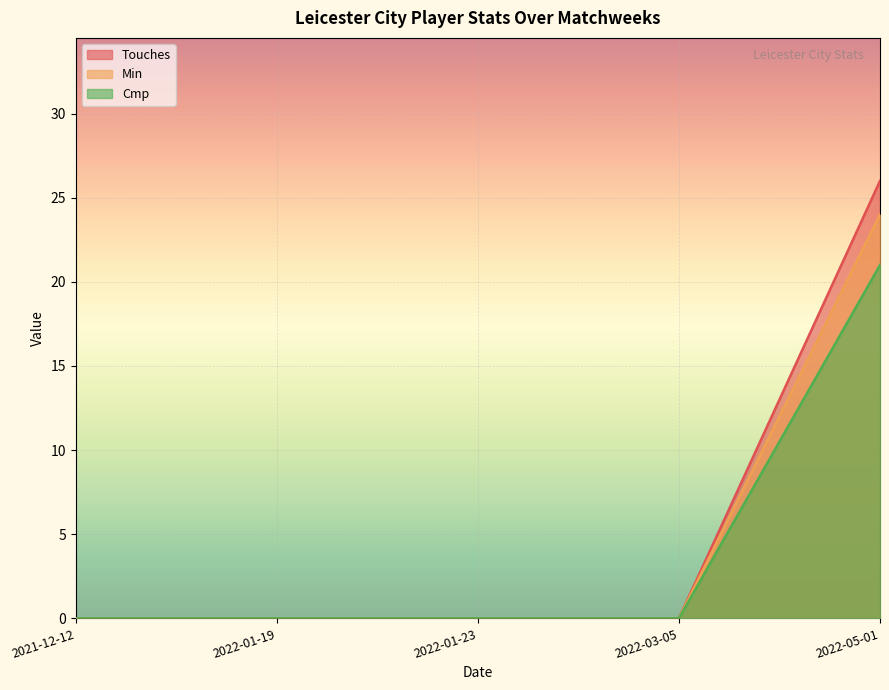

At which category does the chart reach its minimum across all series?

2021-12-12